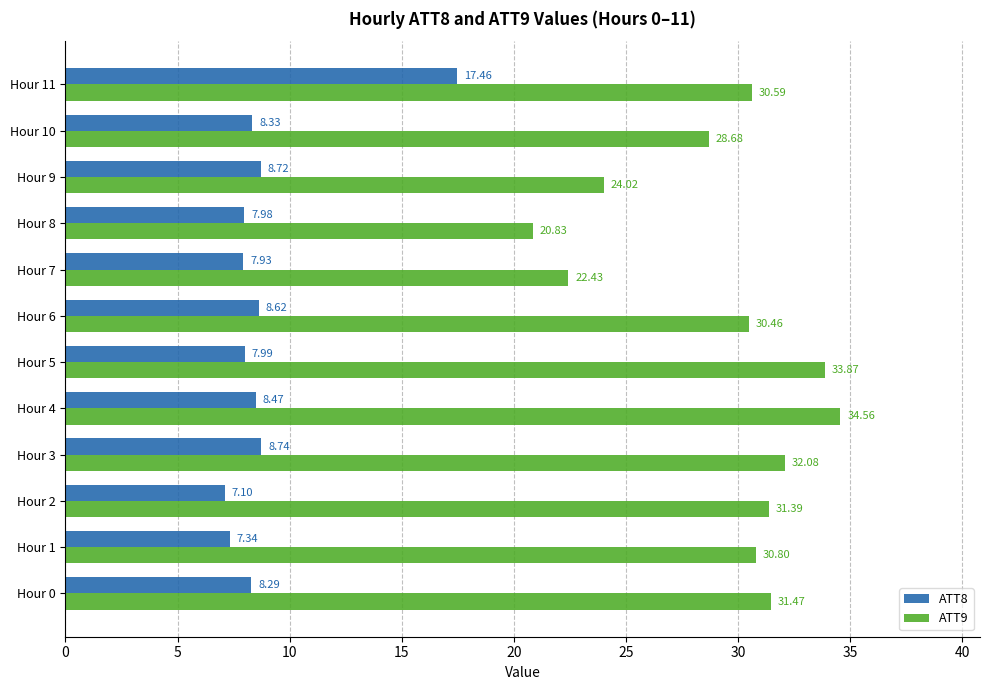

List the series in order of their peak value, lowest first.

ATT8, ATT9